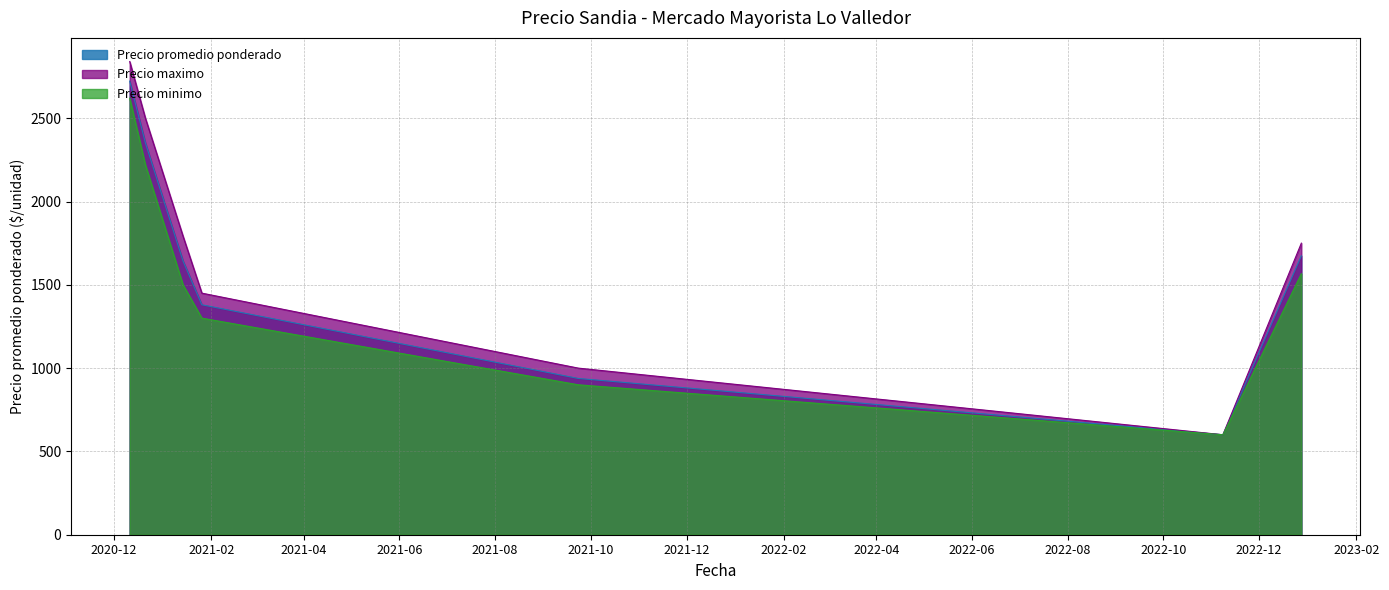

Which series has the largest range (max minus min)?

Precio maximo